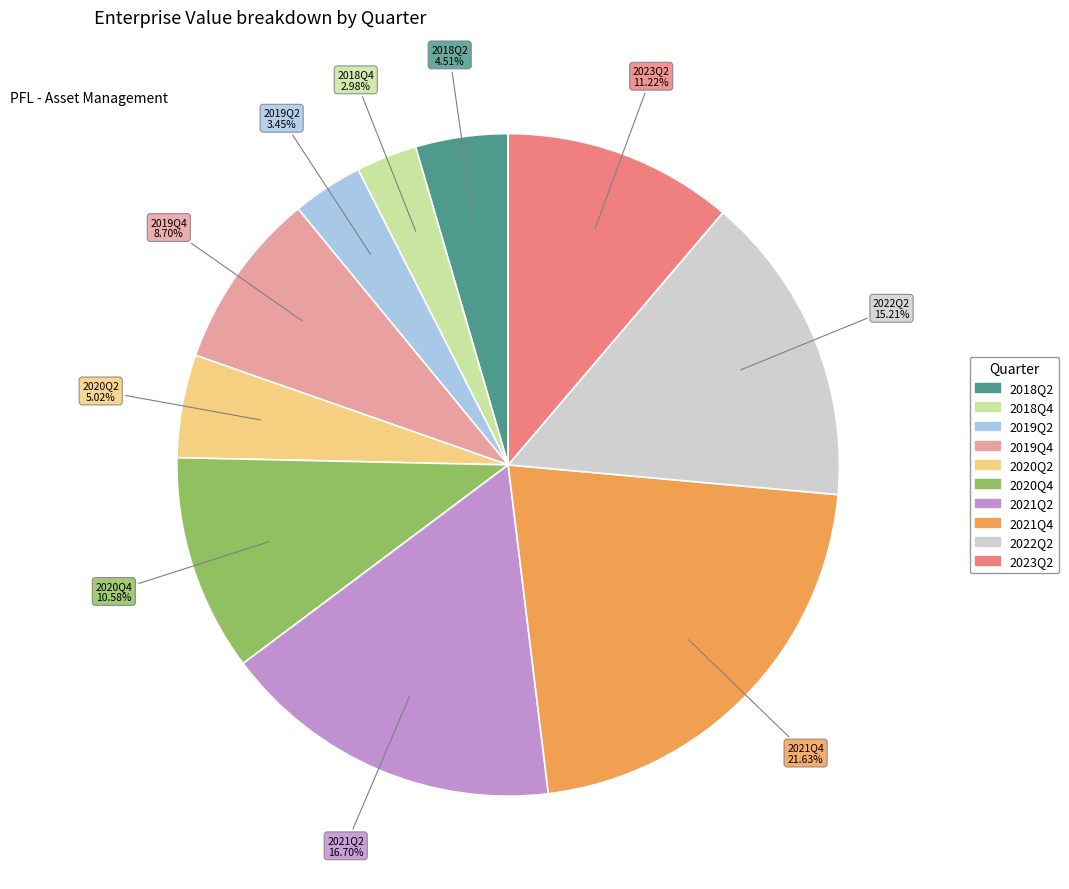

To the nearest percent, what portion does 2019Q2 represent?

3%